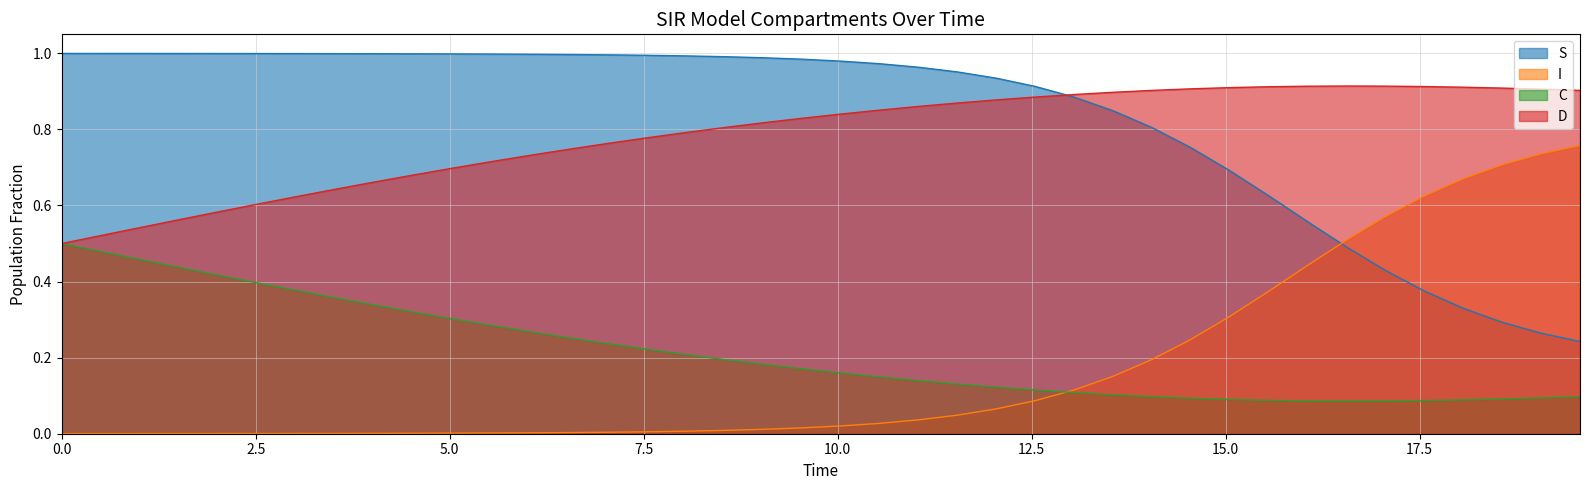

What is the average value of the D series?

0.8